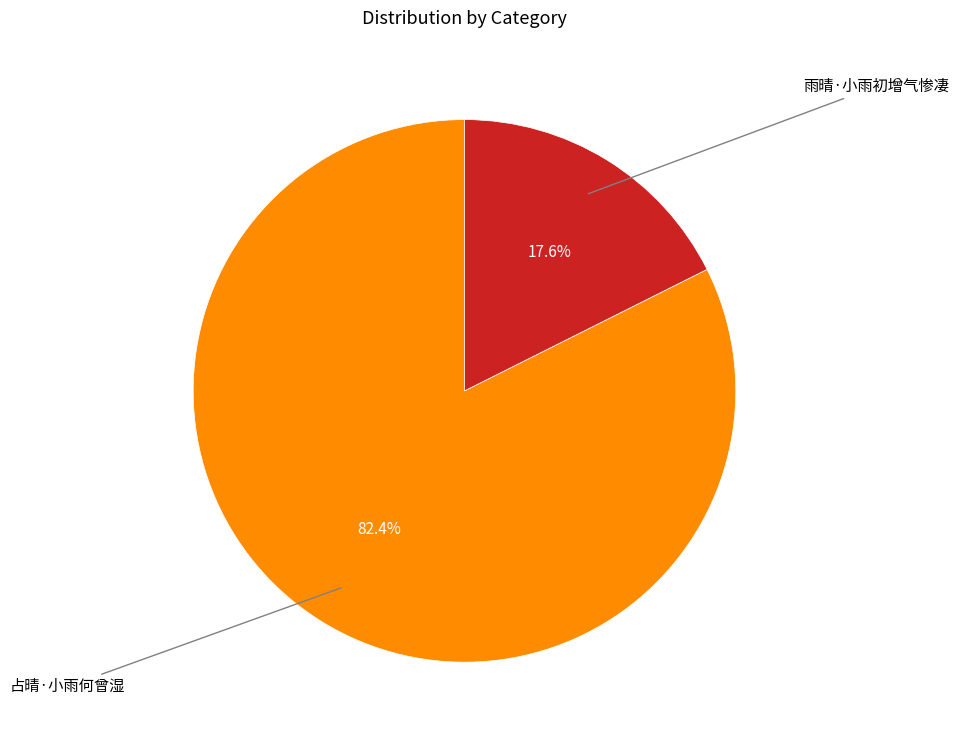

To the nearest percent, what is the combined percentage of 雨晴·小雨初增气惨凄 and 占晴·小雨何曾湿?

100%